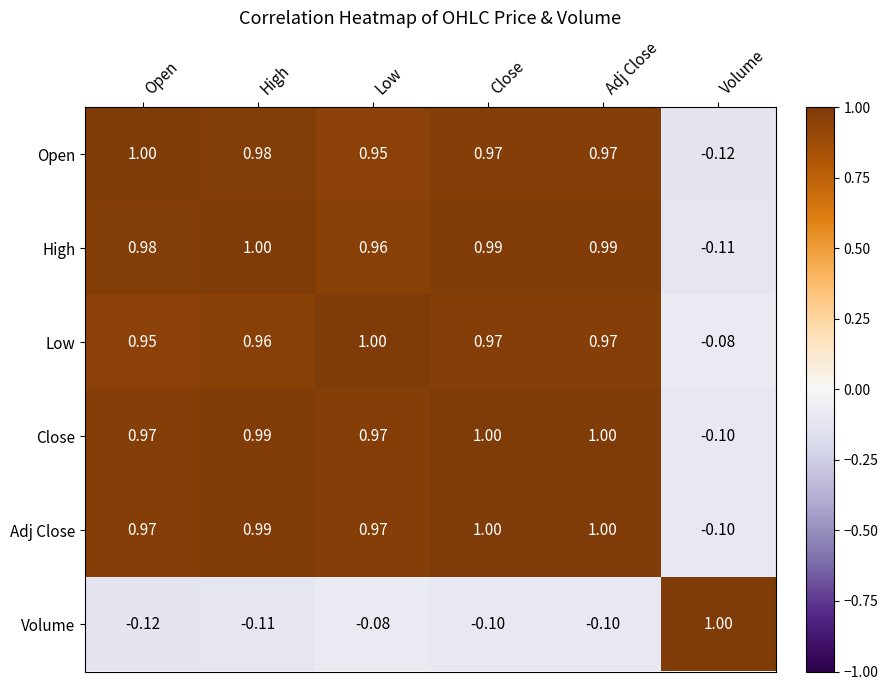

What is the smallest value displayed?

-0.1